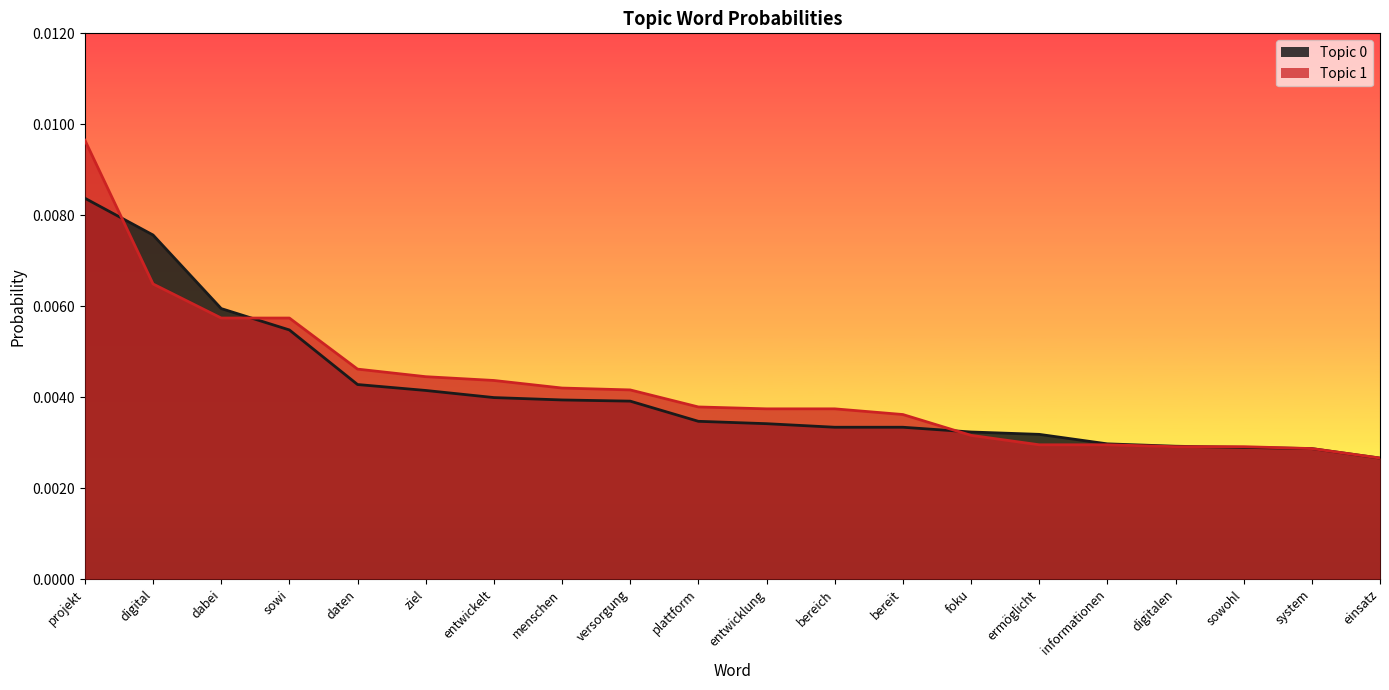

How many lines are shown in the chart?

2